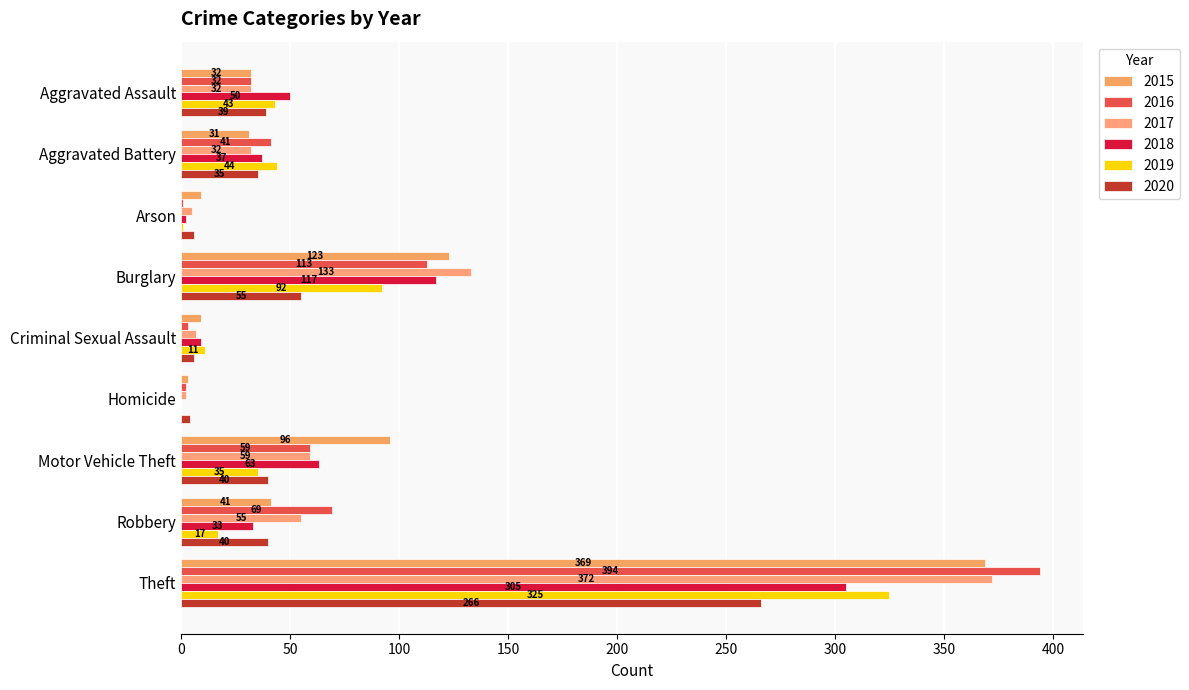

Reading left to right, transcribe all the data shown in this chart.

2015: Aggravated Assault=32	Aggravated Battery=31	Arson=9	Burglary=123	Criminal Sexual Assault=9	Homicide=3	Motor Vehicle Theft=96	Robbery=41	Theft=369
2016: Aggravated Assault=32	Aggravated Battery=41	Arson=1	Burglary=113	Criminal Sexual Assault=3	Homicide=2	Motor Vehicle Theft=59	Robbery=69	Theft=394
2017: Aggravated Assault=32	Aggravated Battery=32	Arson=5	Burglary=133	Criminal Sexual Assault=7	Homicide=2	Motor Vehicle Theft=59	Robbery=55	Theft=372
2018: Aggravated Assault=50	Aggravated Battery=37	Arson=2	Burglary=117	Criminal Sexual Assault=9	Homicide=0	Motor Vehicle Theft=63	Robbery=33	Theft=305
2019: Aggravated Assault=43	Aggravated Battery=44	Arson=1	Burglary=92	Criminal Sexual Assault=11	Homicide=0	Motor Vehicle Theft=35	Robbery=17	Theft=325
2020: Aggravated Assault=39	Aggravated Battery=35	Arson=6	Burglary=55	Criminal Sexual Assault=6	Homicide=4	Motor Vehicle Theft=40	Robbery=40	Theft=266